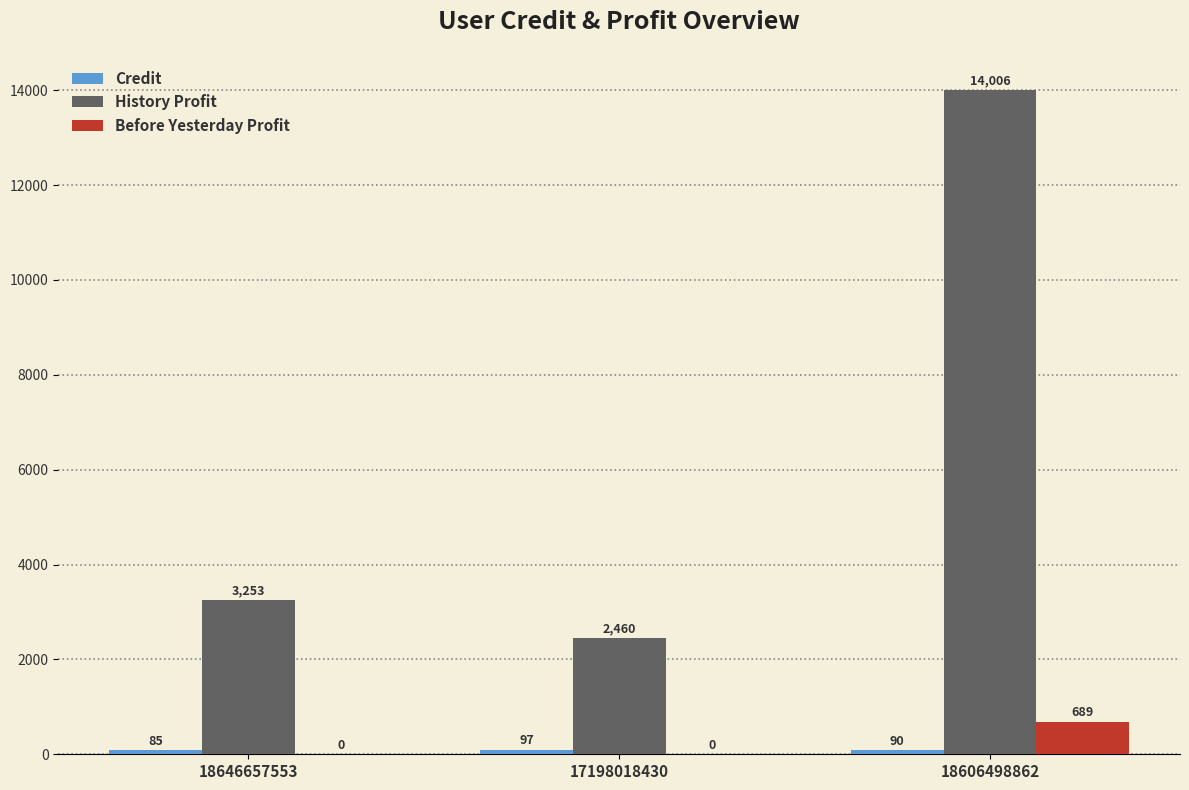

Between 18646657553 and 18606498862, which series saw the biggest shift?

History Profit